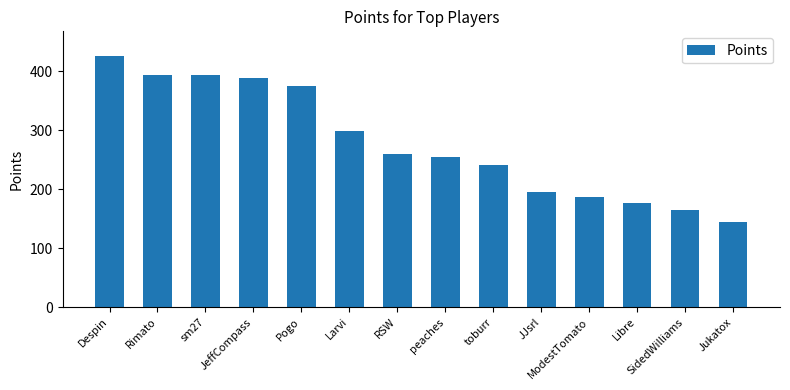

How many data points are less than 260?

7